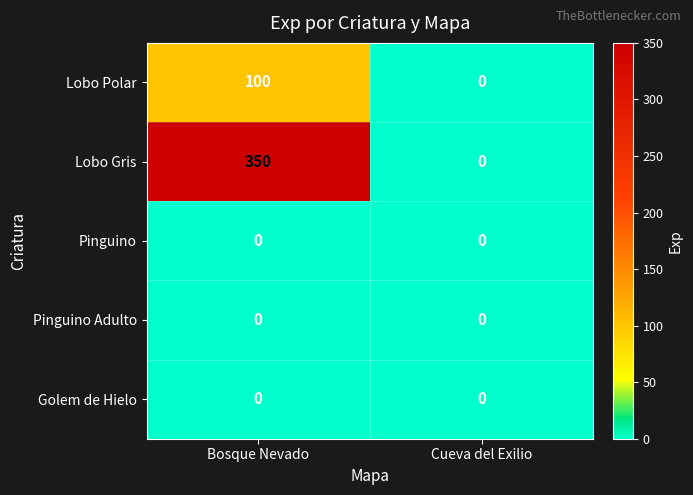

At which category is the sum across all series the highest?

Bosque Nevado